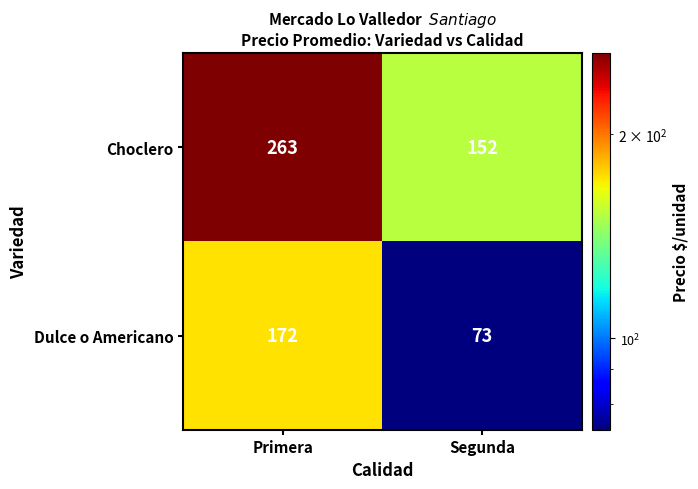

What is the difference between the Dulce o Americano values at Primera and Segunda?

99